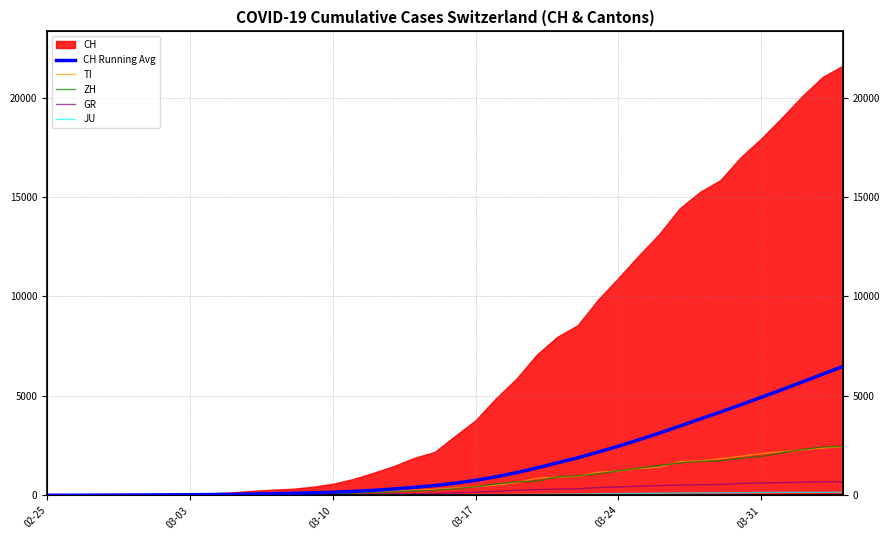

How many values in the JU series are below 25?

20